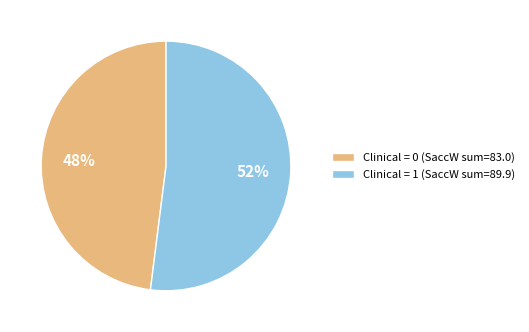

How many segments does this pie chart have?

2